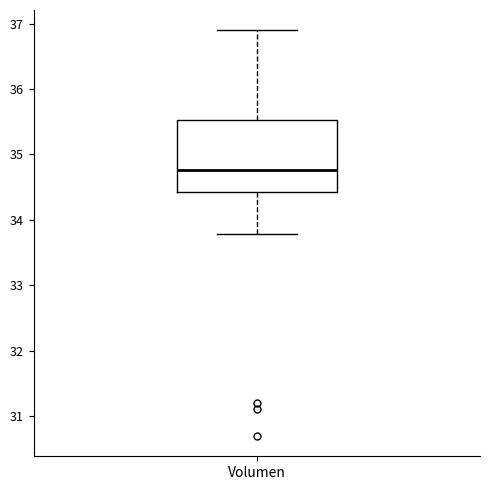

Read this box plot against the y-axis: the position of the median line, the range covered by the box, and the ends of both whiskers. The values are not printed on the chart, so give them approximately, as read against the axis.

median 34.8, box 34.4 to 35.5, whiskers 33.8 to 36.9